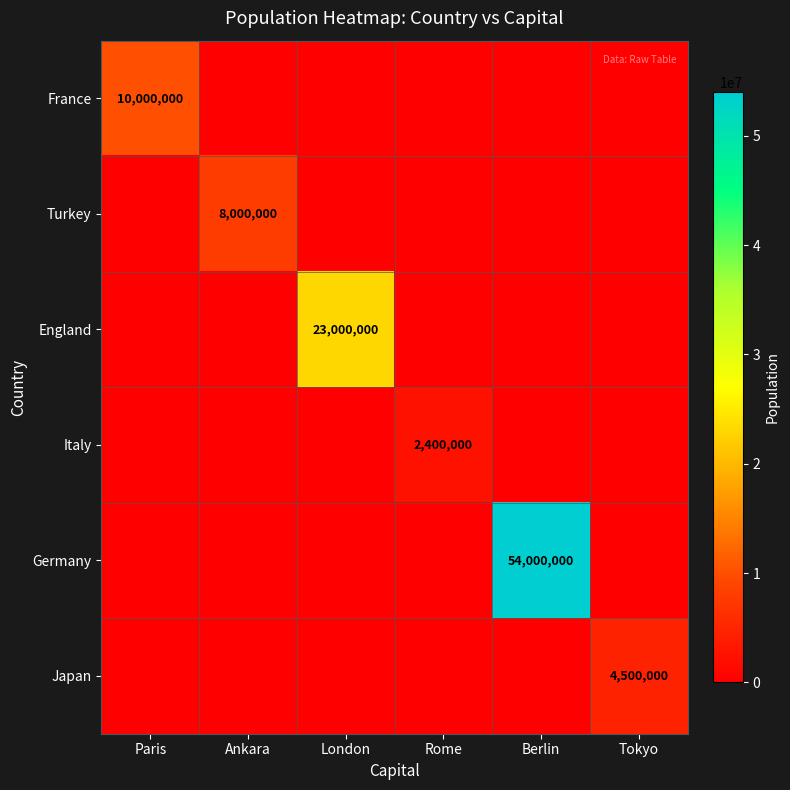

At Paris, list the series in order from smallest to largest.

Turkey, England, Italy, Germany, Japan, France